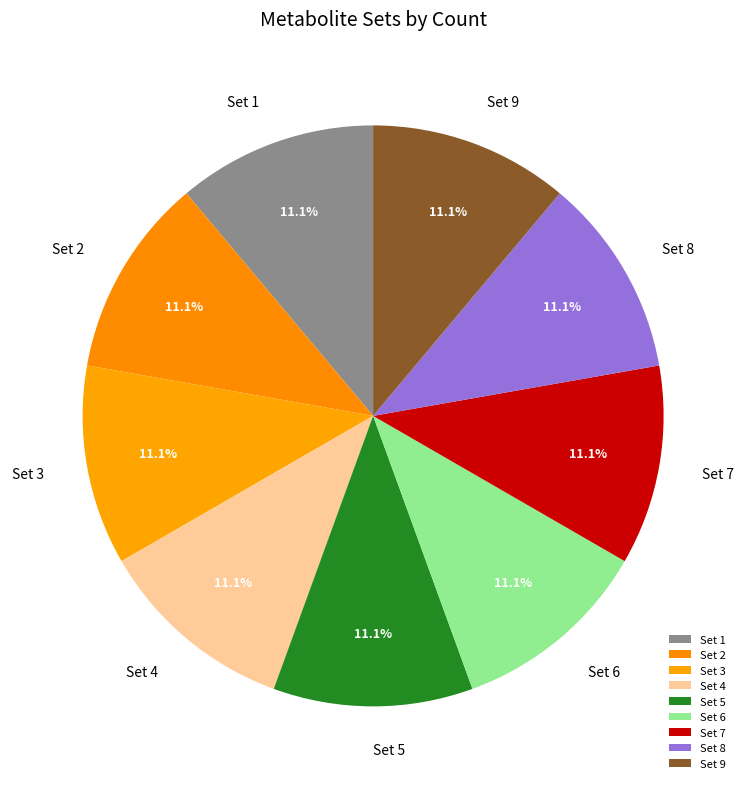

What percentage is the Set 5 slice, to the nearest percent?

11%